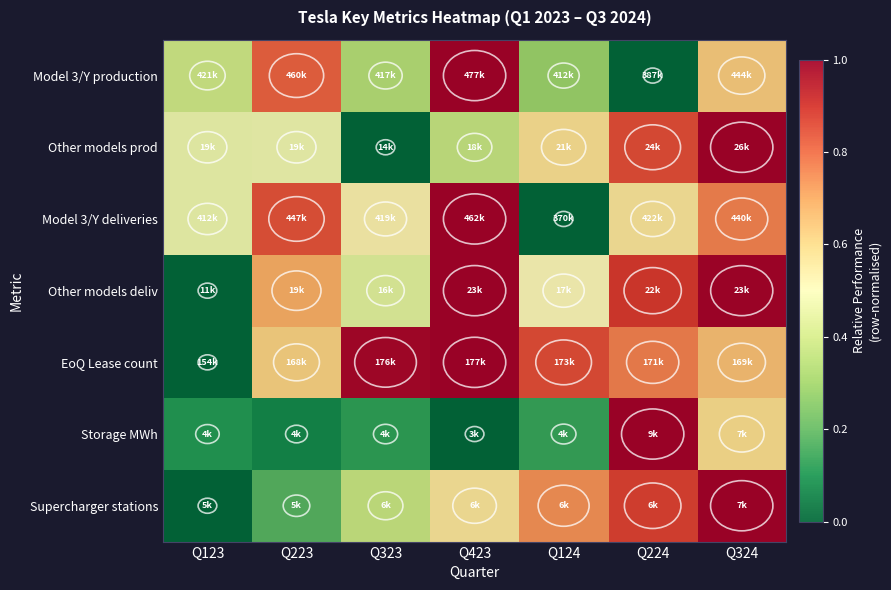

At which category does the chart reach its minimum across all series?

Q224